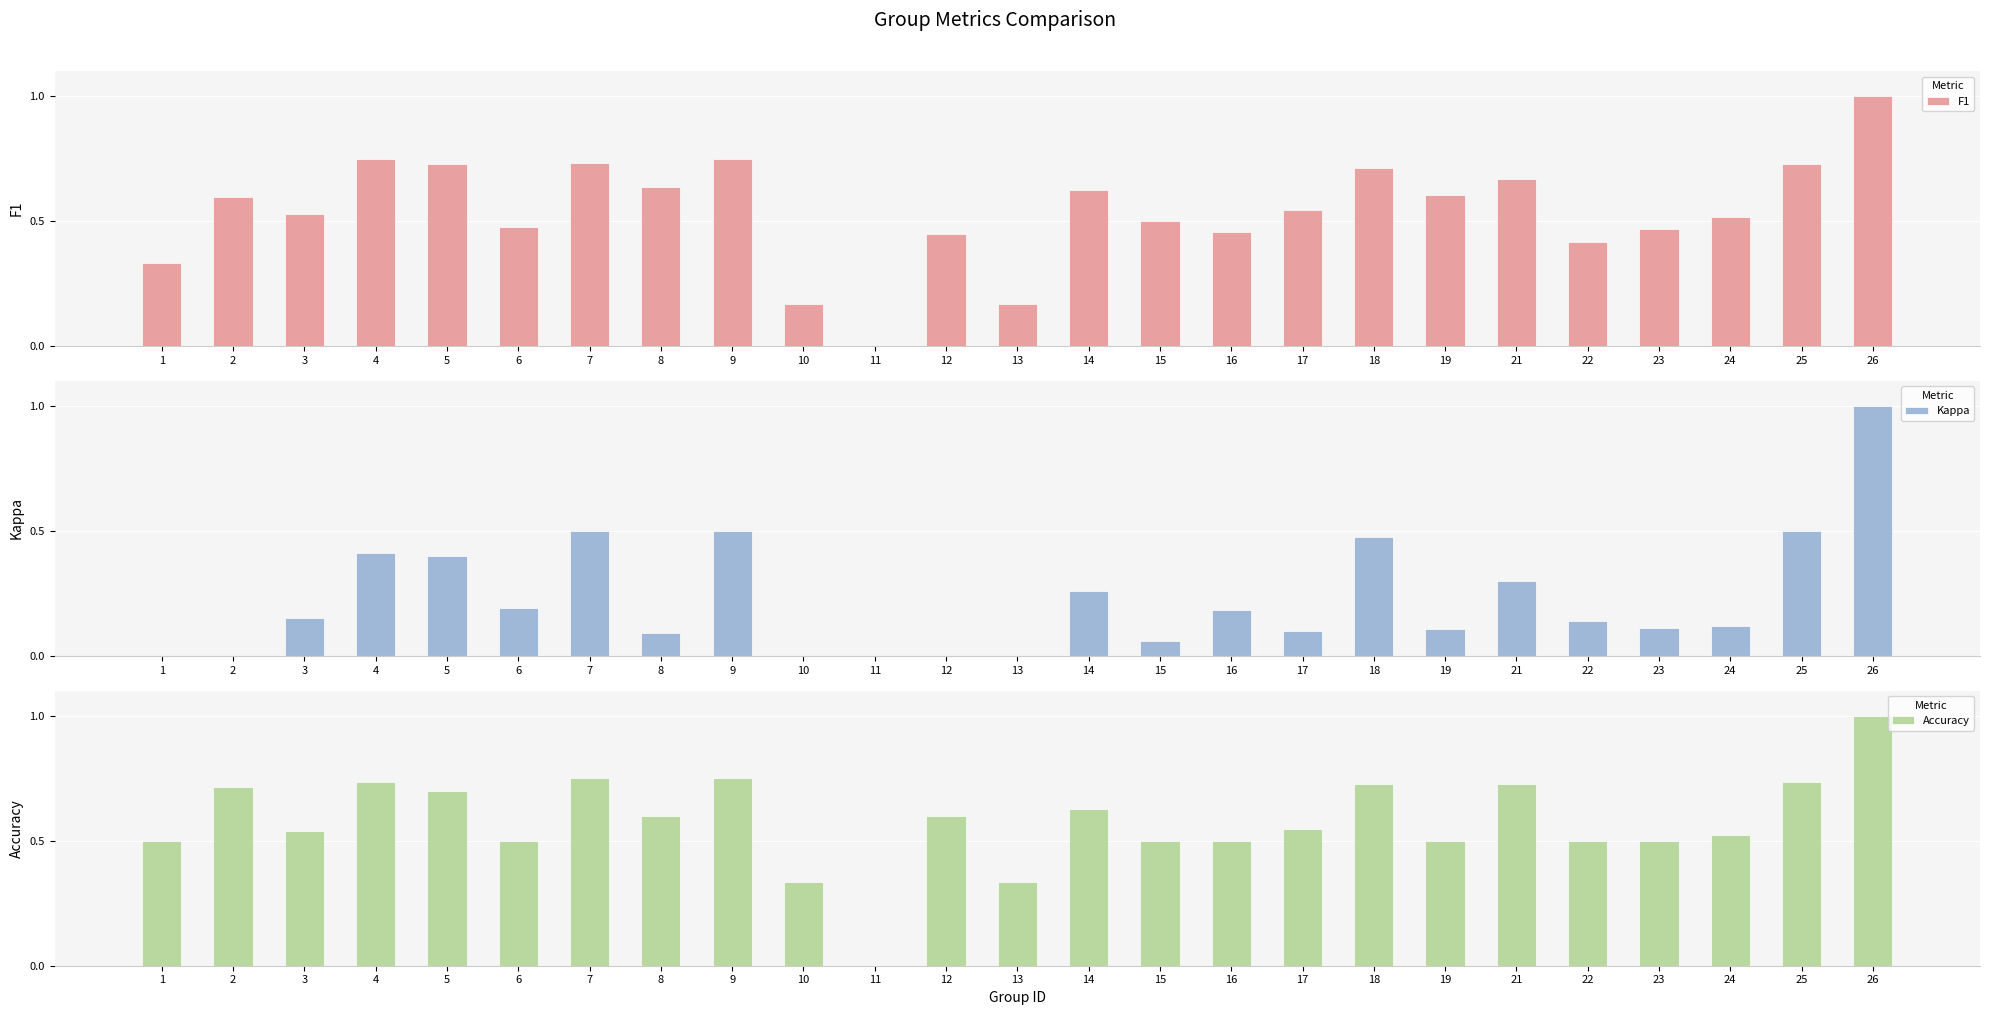

Count the Accuracy values in the range 0 to 1.

25